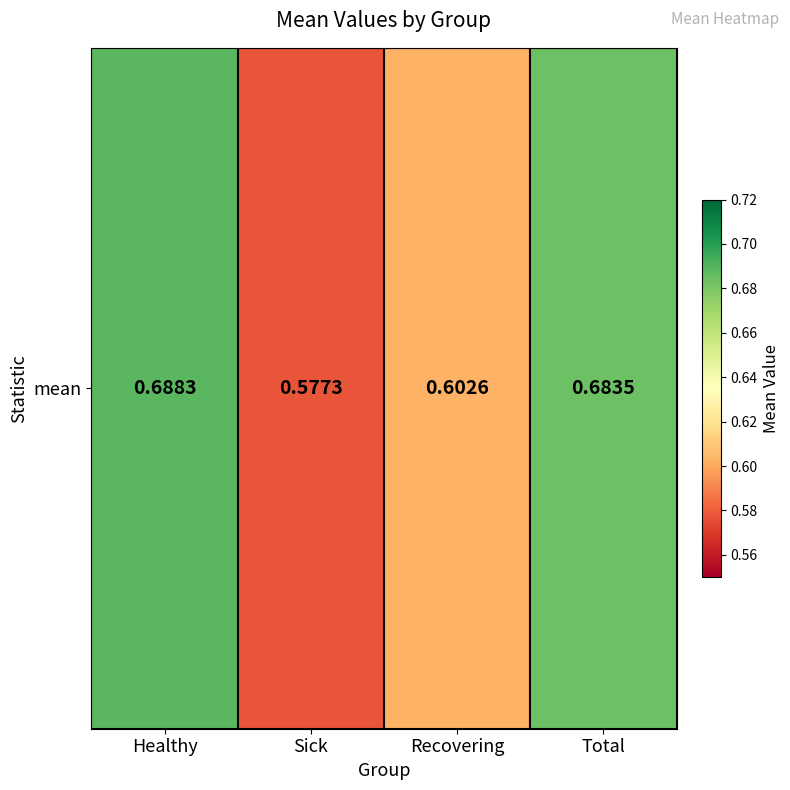

How many values are between 0 and 1?

4